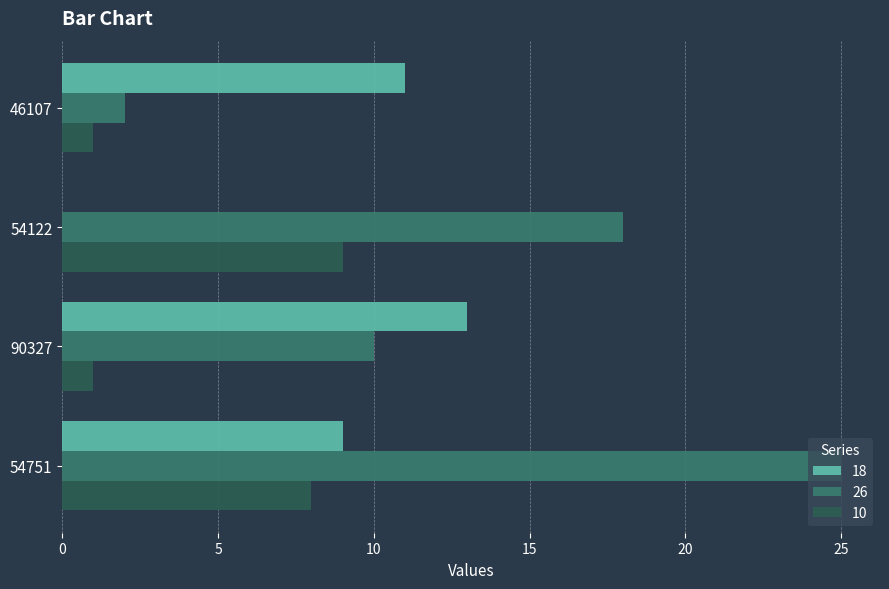

What is the sum of all 26 values?

55